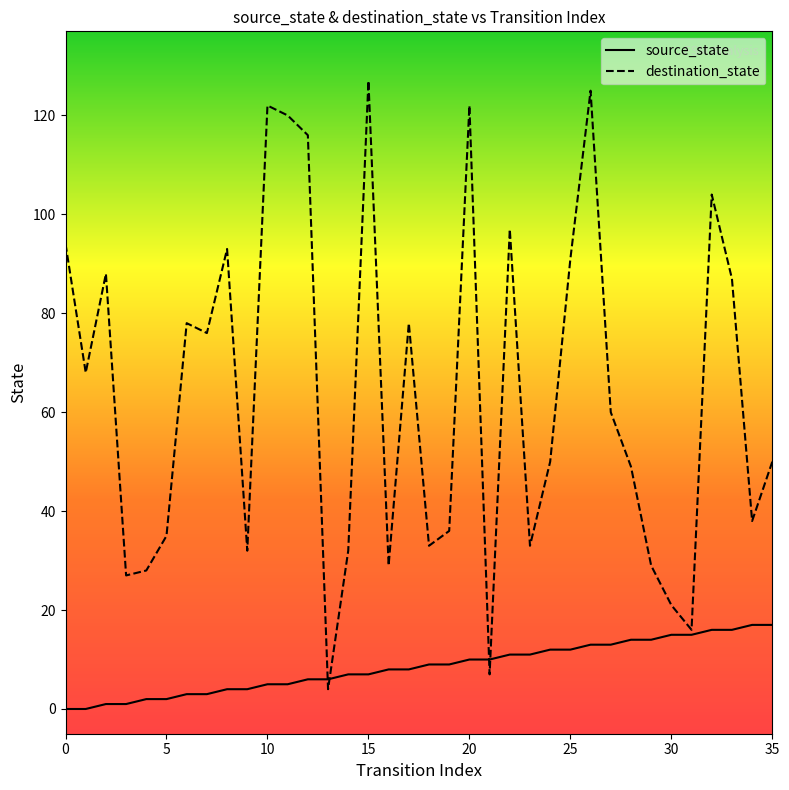

What is the greatest value displayed?

127